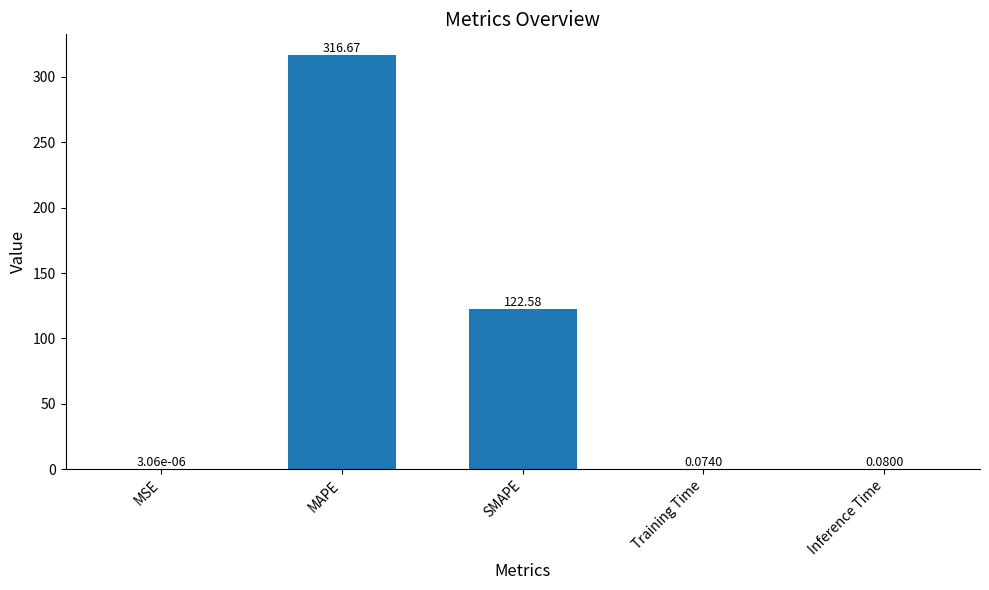

At which label is the value closest to 158?

SMAPE